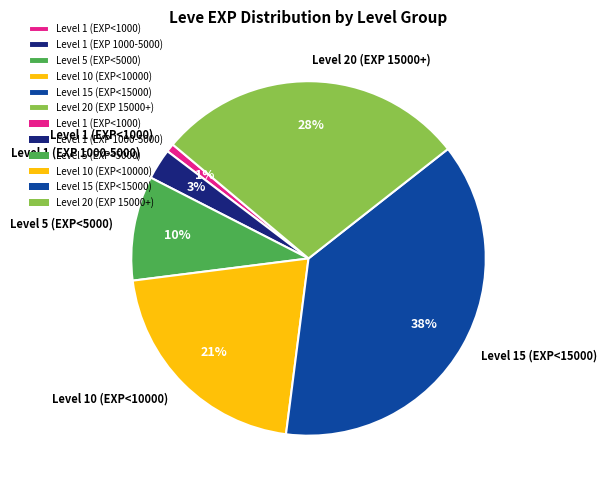

Combined, do Level 15 (EXP<15000) and Level 5 (EXP<5000) account for over 50%?

No